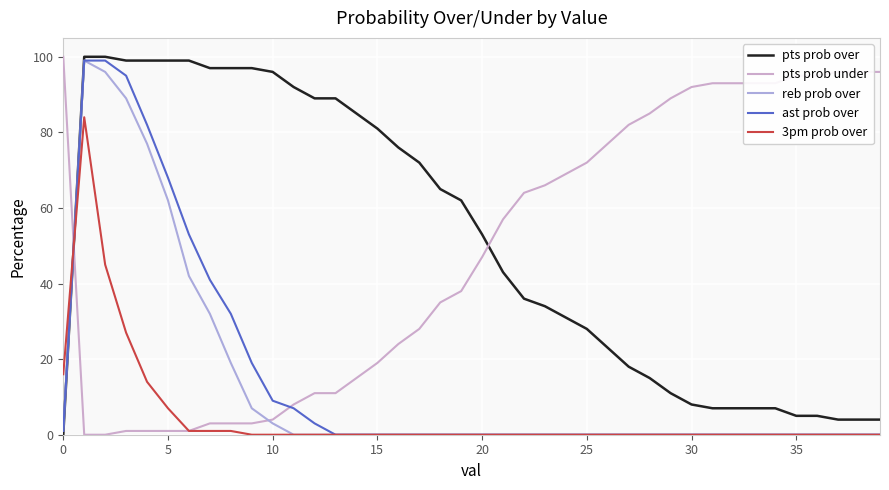

Count the number of data series in this chart.

5